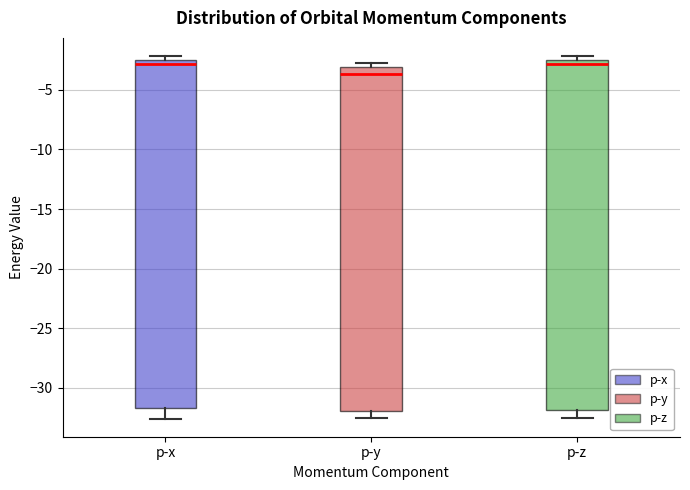

Which box has the lowest median line?

p-y